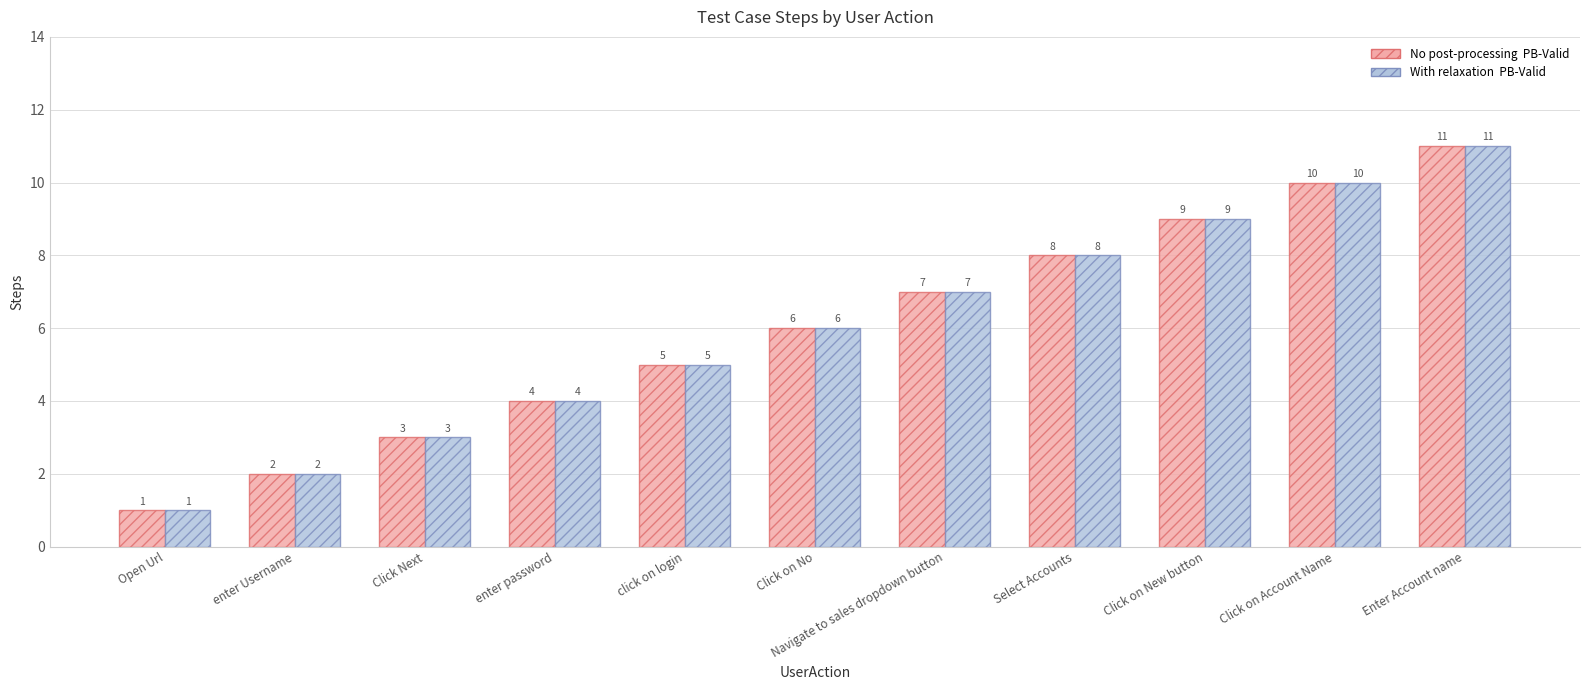

What is the maximum value shown in the chart?

11